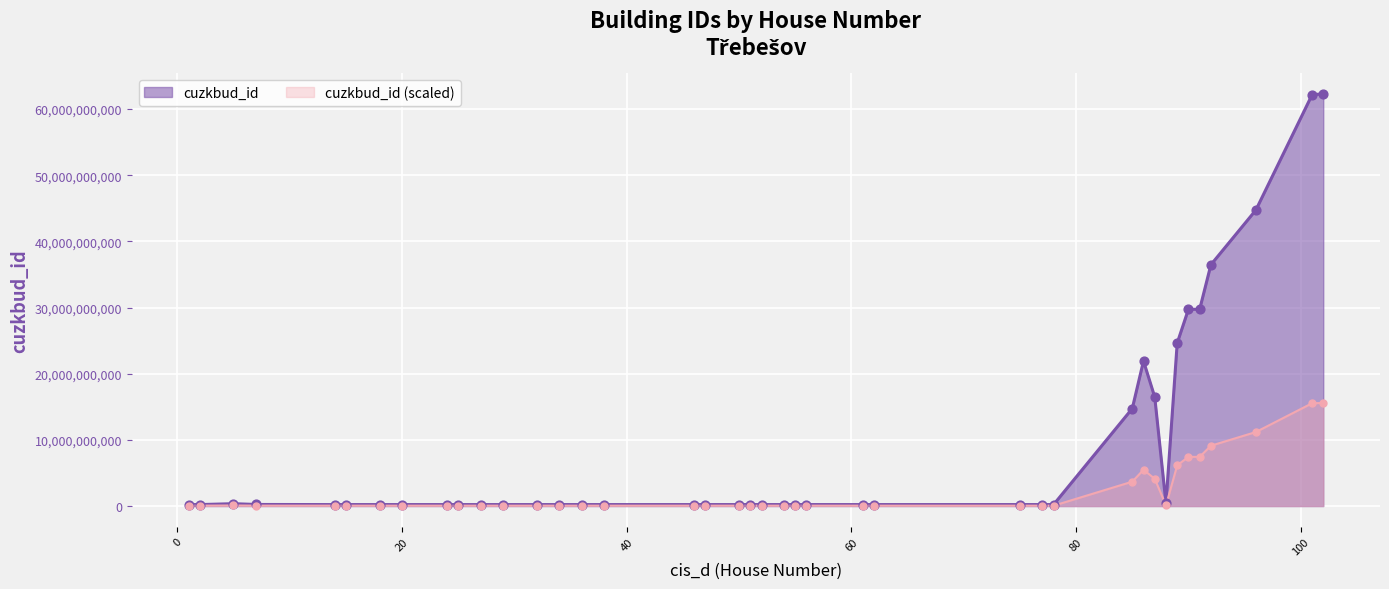

Which series has the largest total across all categories?

cuzkbud_id